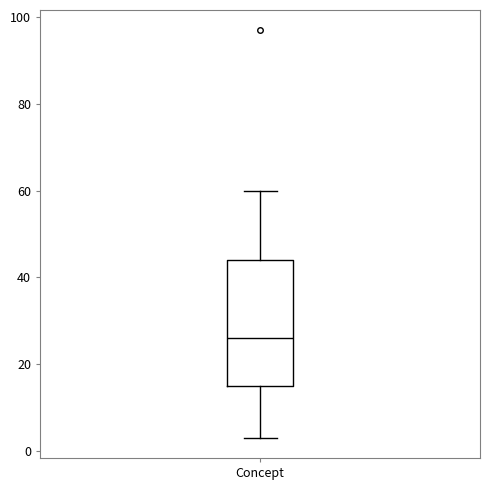

Transcribe this box plot: give where the median line is, the range the box spans, and where the two whiskers end, as read against the y-axis. The values are not printed on the chart, so give them approximately, as read against the axis.

median 26, box 16 to 44, whiskers 4 to 60